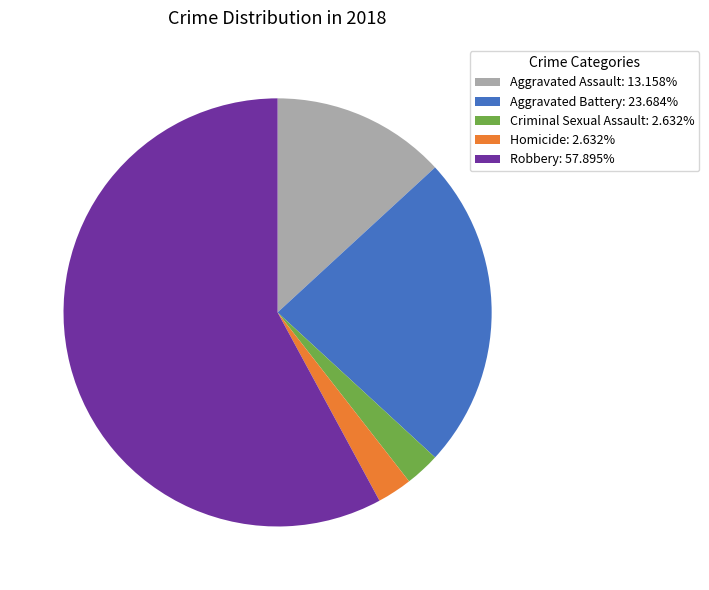

Combined, do Aggravated Battery: 23.684% and Homicide: 2.632% account for over 50%?

No